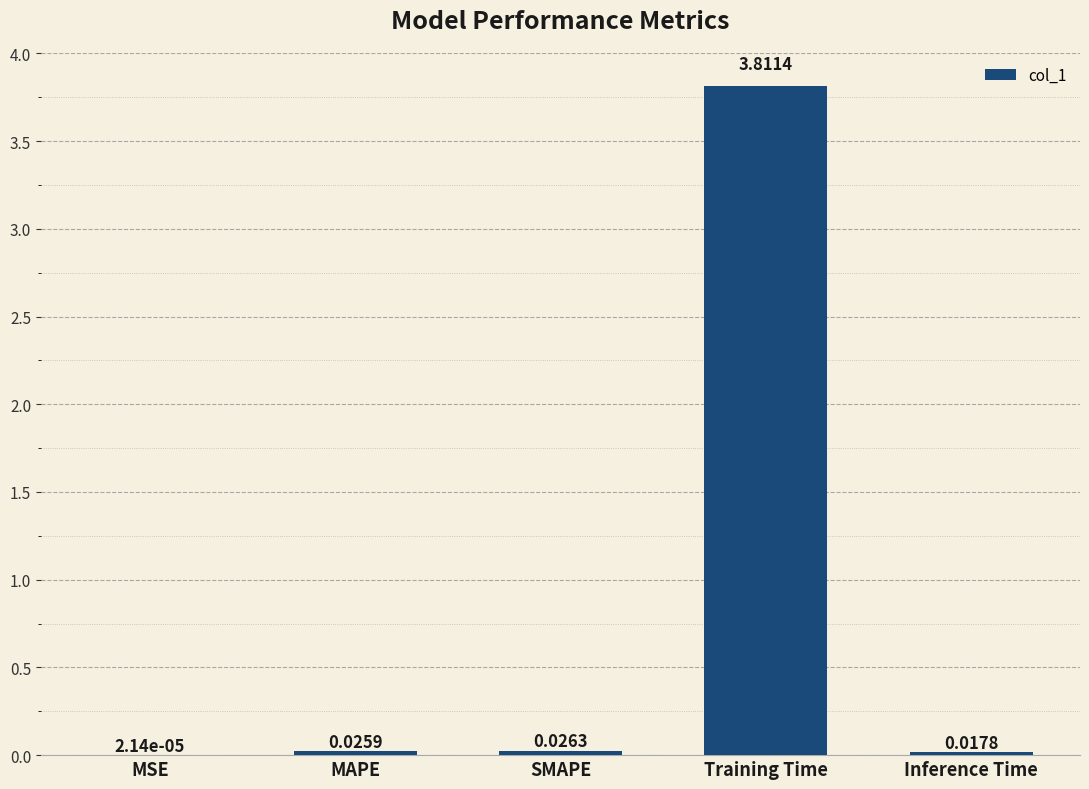

Between MAPE and Inference Time, which is larger?

MAPE